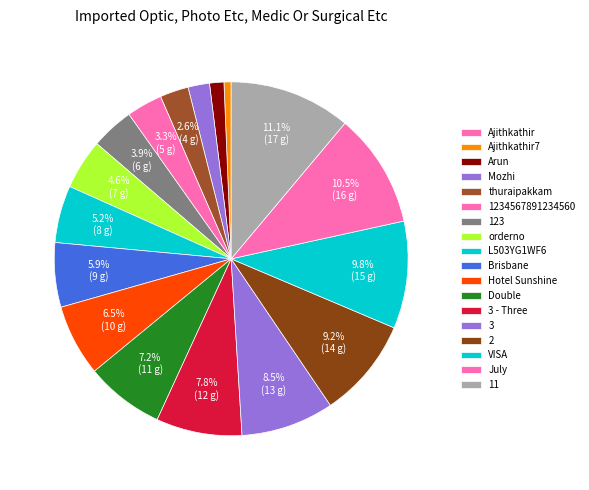

The 3 - Three slice represents 8% of the pie. True or false?

True